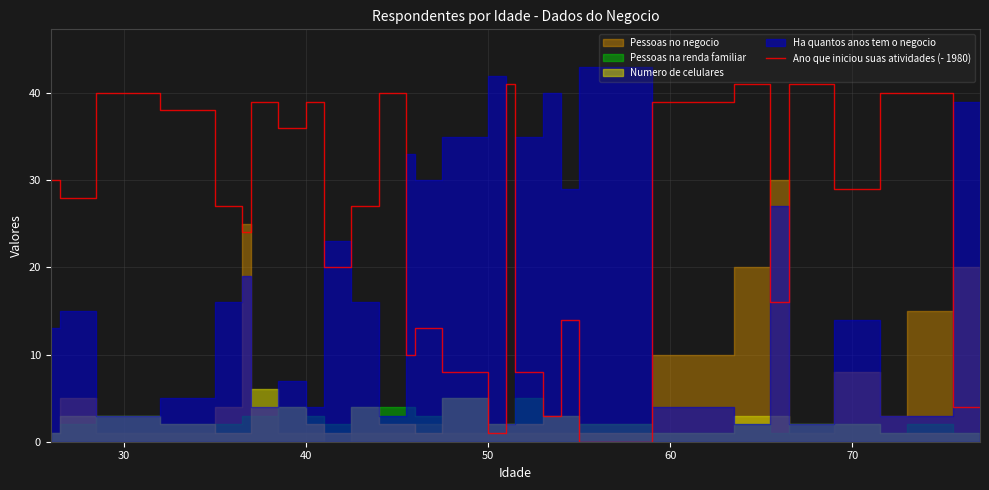

How many interior local peaks (higher than both neighbors) does the data have?

9